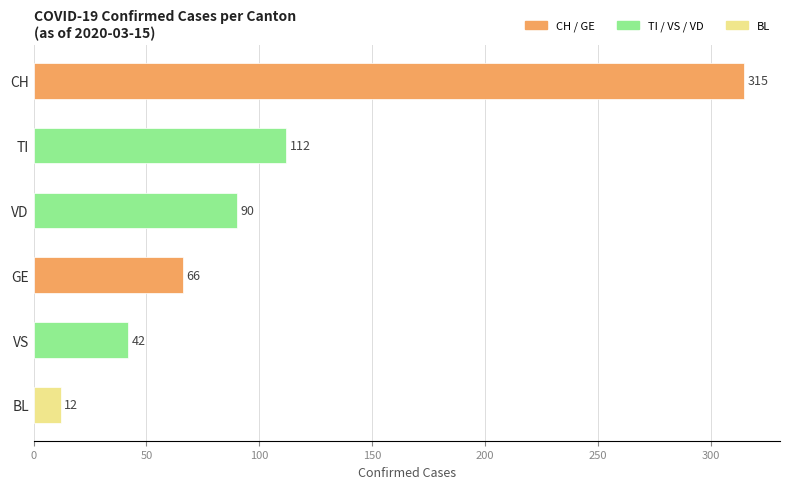

Between GE and TI, which is larger?

TI